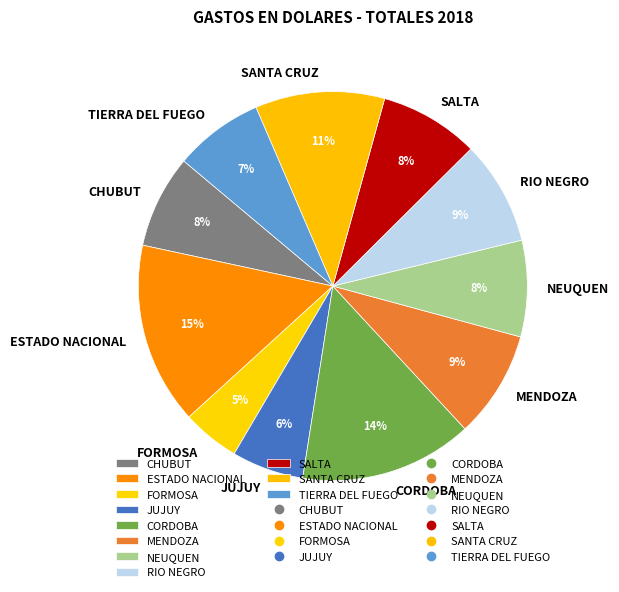

To the nearest percent, what percentage of the pie is CORDOBA?

14%